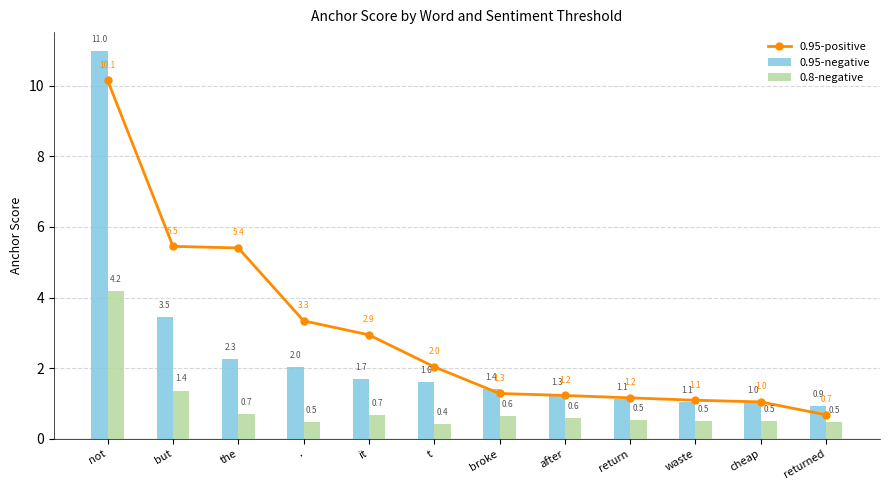

Which series has the largest total across all categories?

0.95-positive